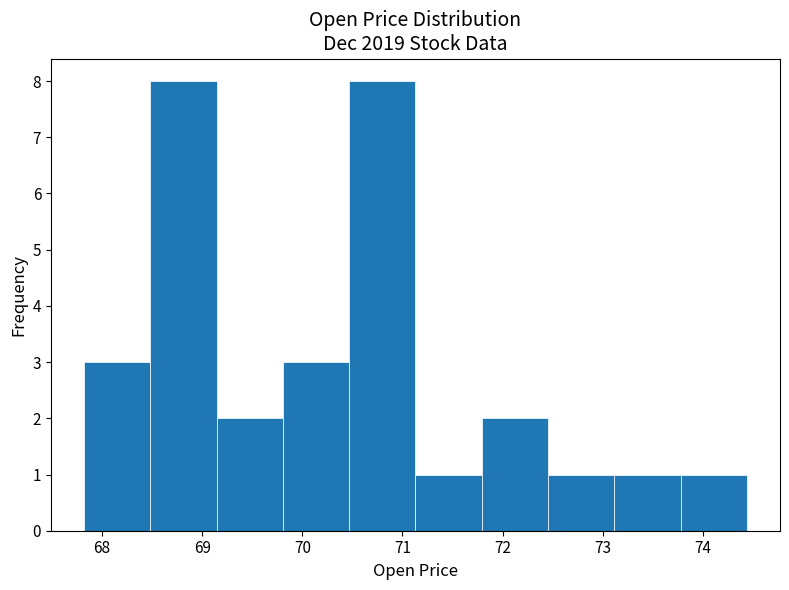

Reading left to right, transcribe this chart: for each bar, give the range it covers on the x-axis and its height. Neither the bar edges nor the heights are printed on the chart, so give them approximately, as read against the axes.

67.8 to 68.5: 3
68.5 to 69.1: 8
69.1 to 69.8: 2
69.8 to 70.5: 3
70.5 to 71.1: 8
71.1 to 71.8: 1
71.8 to 72.5: 2
72.5 to 73.1: 1
73.1 to 73.8: 1
73.8 to 74.4: 1